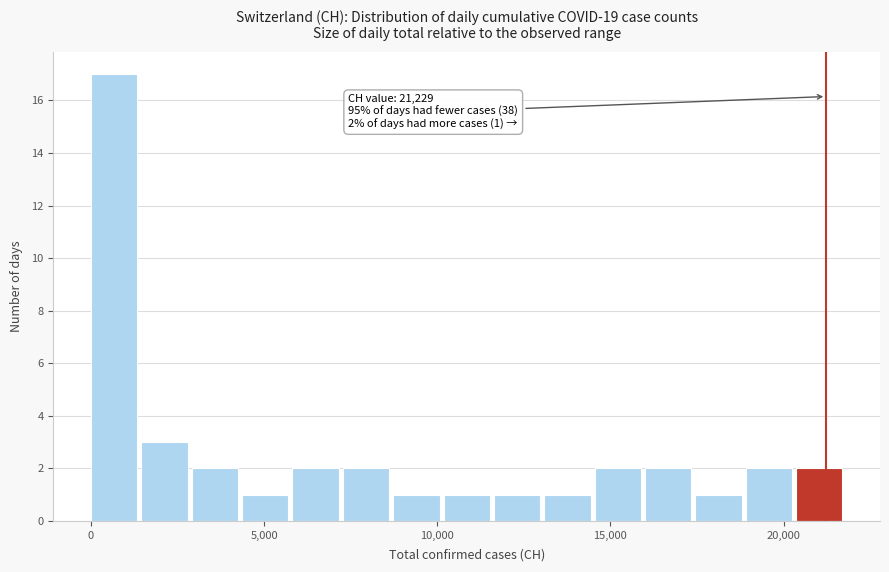

Read against the x-axis, roughly where is the centre of the tallest bar?

500